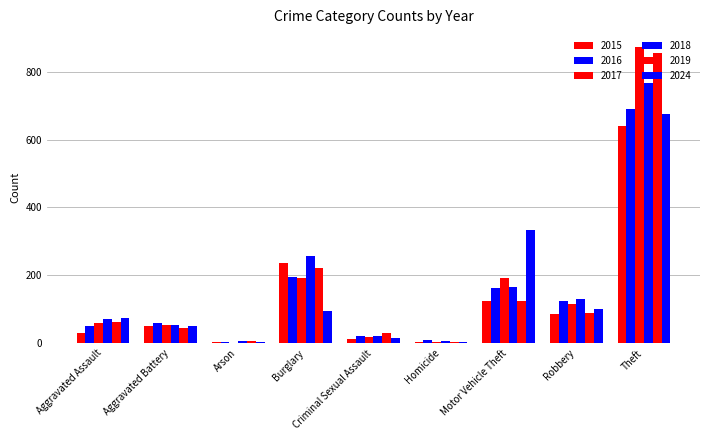

How many series are shown in this chart?

6